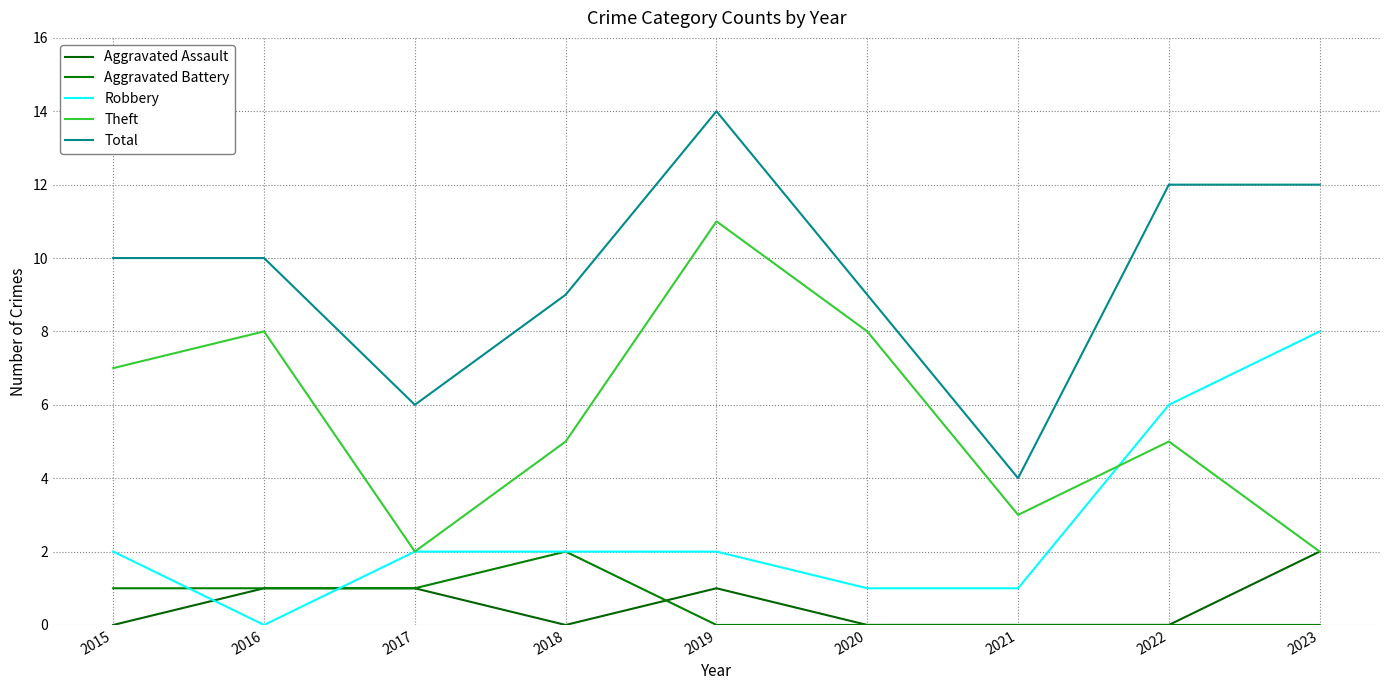

Which series ends up on top after the final intersection of Robbery and Aggravated Battery?

Robbery